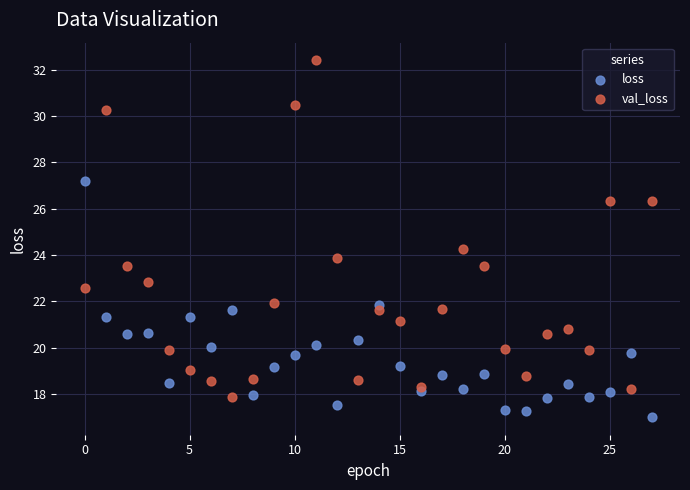

Which series reaches the maximum Y coordinate?

val_loss